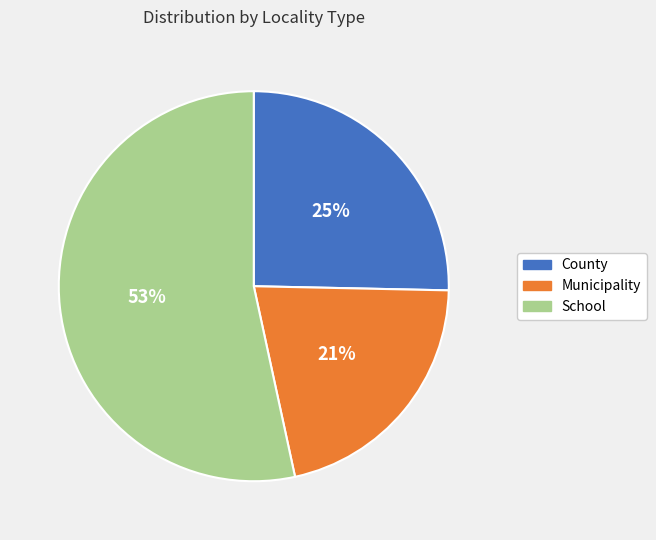

How many slices are in this pie chart?

3